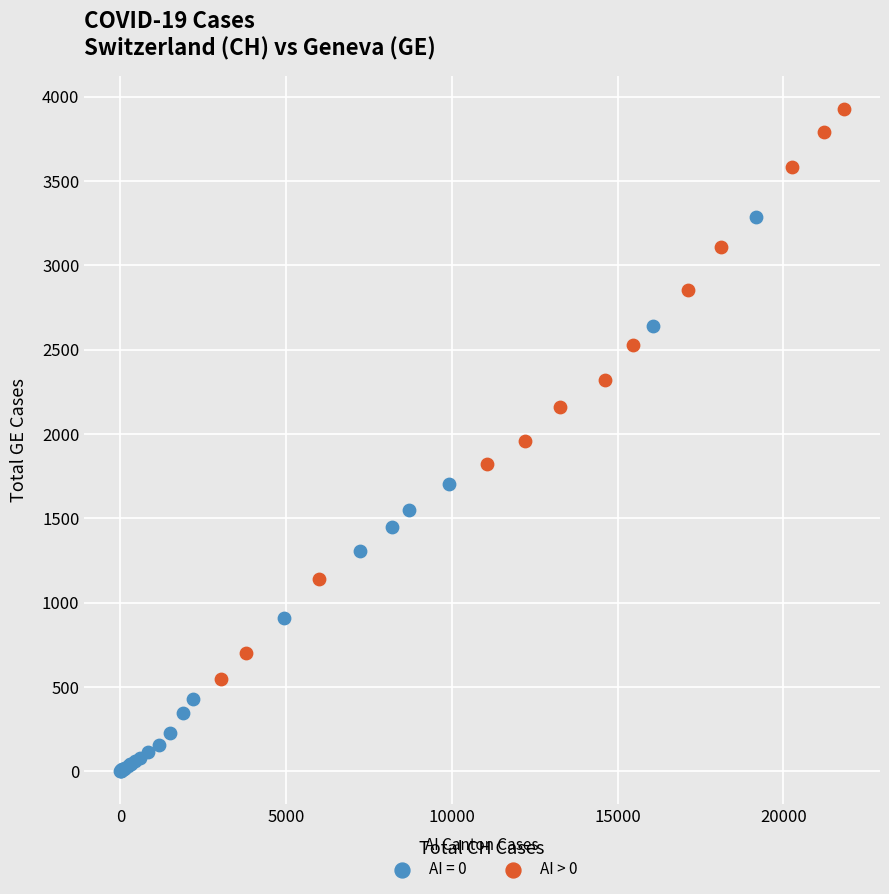

Which series contains the lowest Y value?

AI = 0